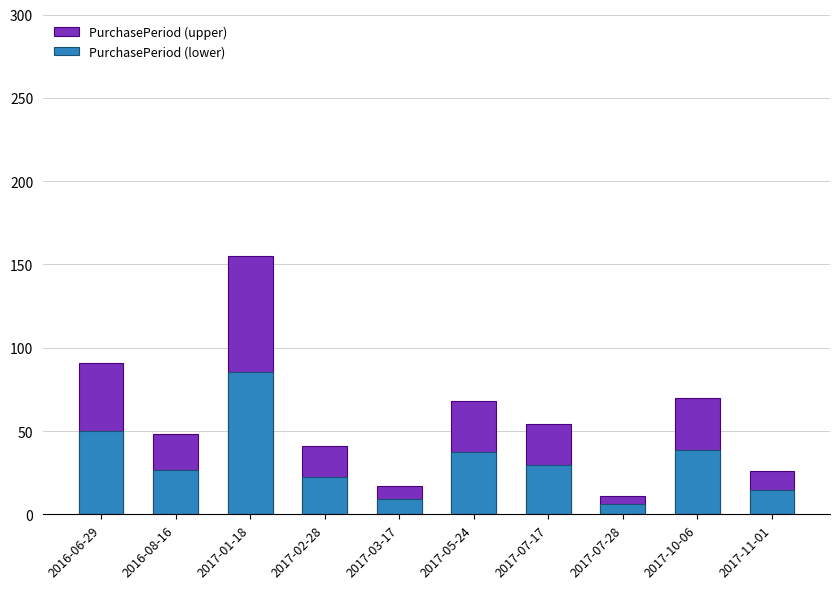

What is the spread (max minus min) of values at 2017-11-01?

11.7